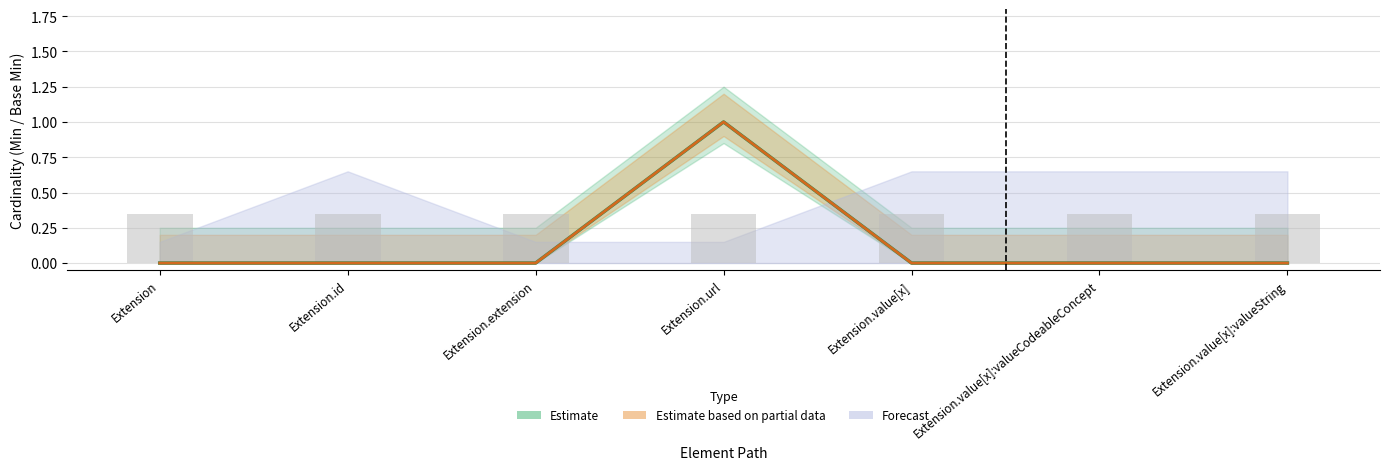

How many data points does each series have?

7